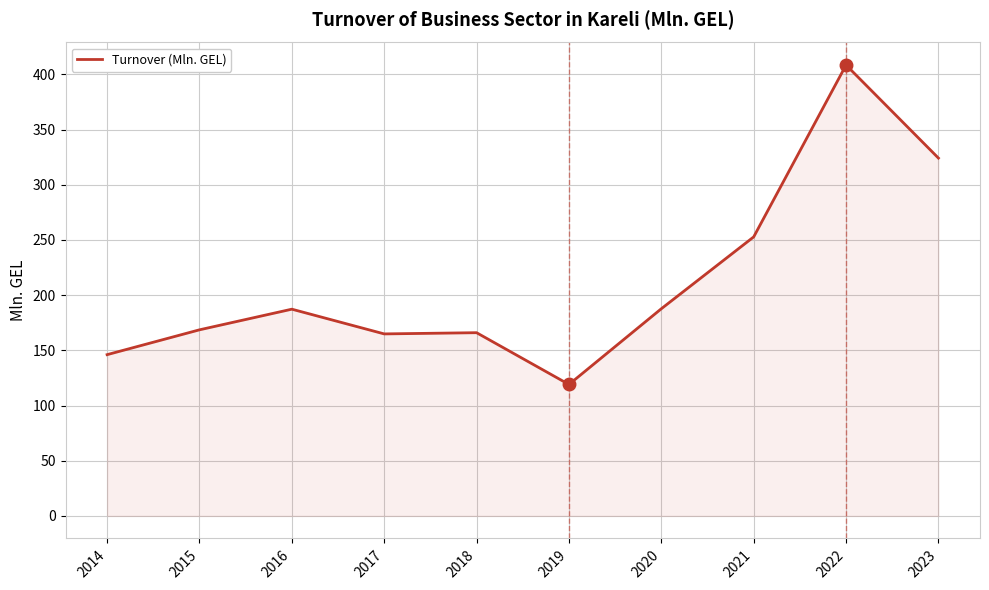

What is the change in value from 2019 to 2023?

+205.1